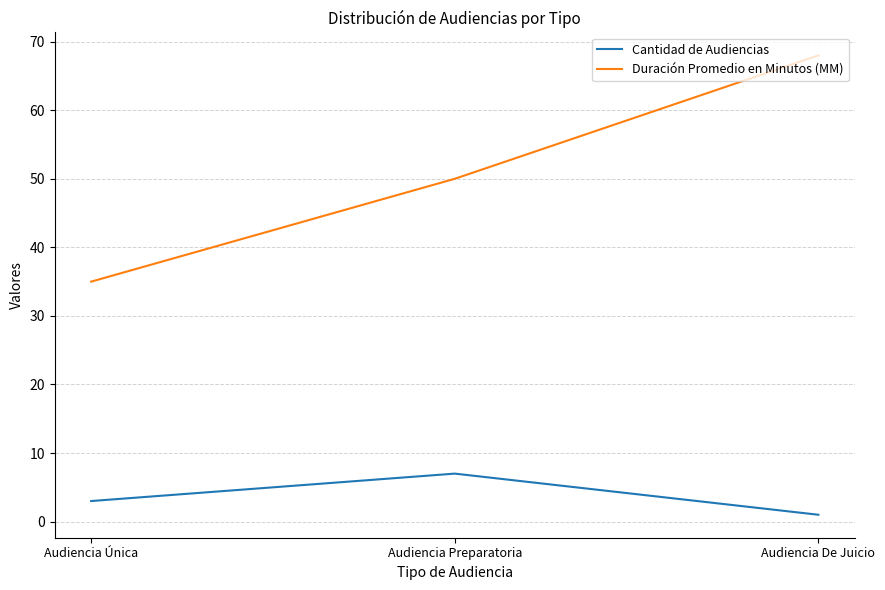

Does the chart display data point markers on the line(s)?

No